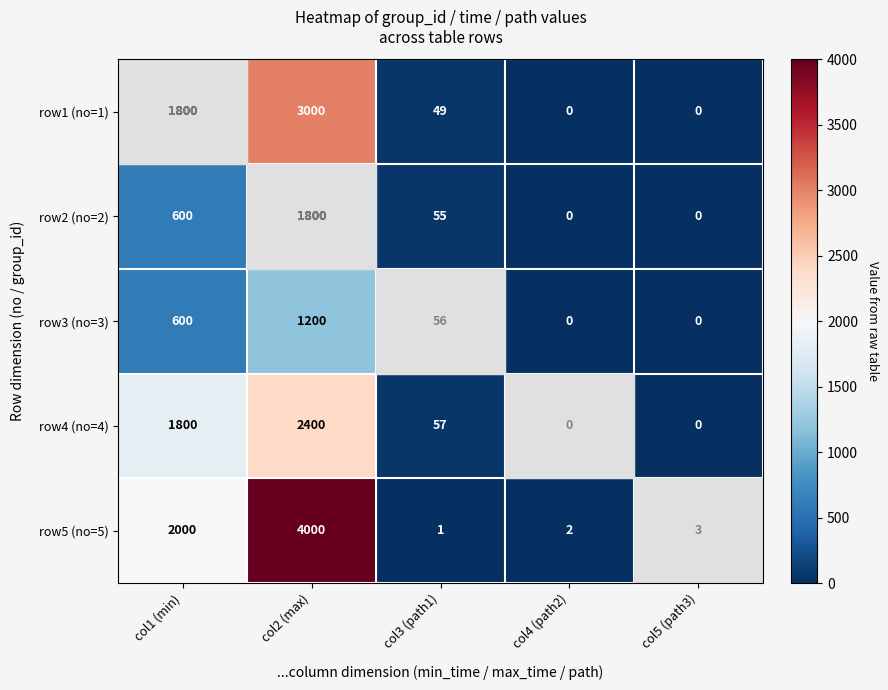

What is the difference between the maximum and second lowest values in the row3 (no=3) series?

1200